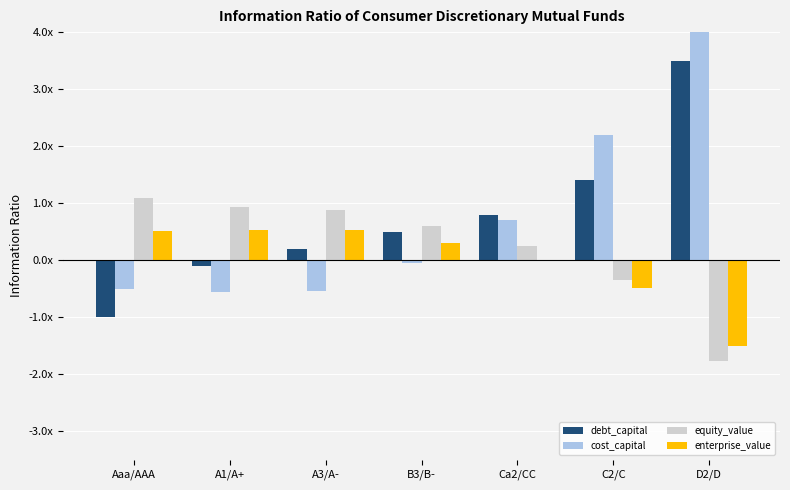

What is the difference between the maximum and minimum values in the cost_capital series?

7.9